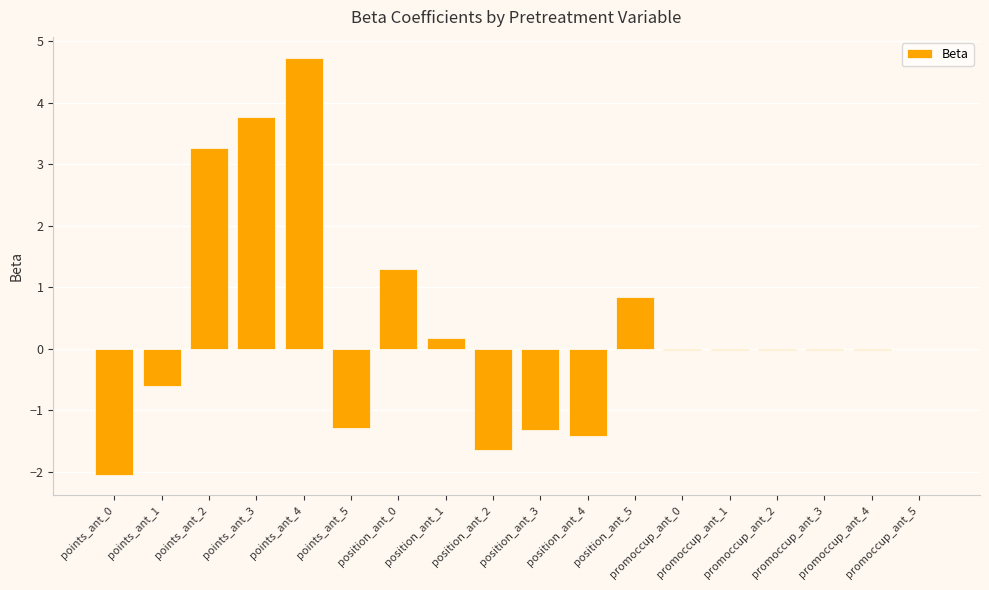

What is the sum of all values?

5.6